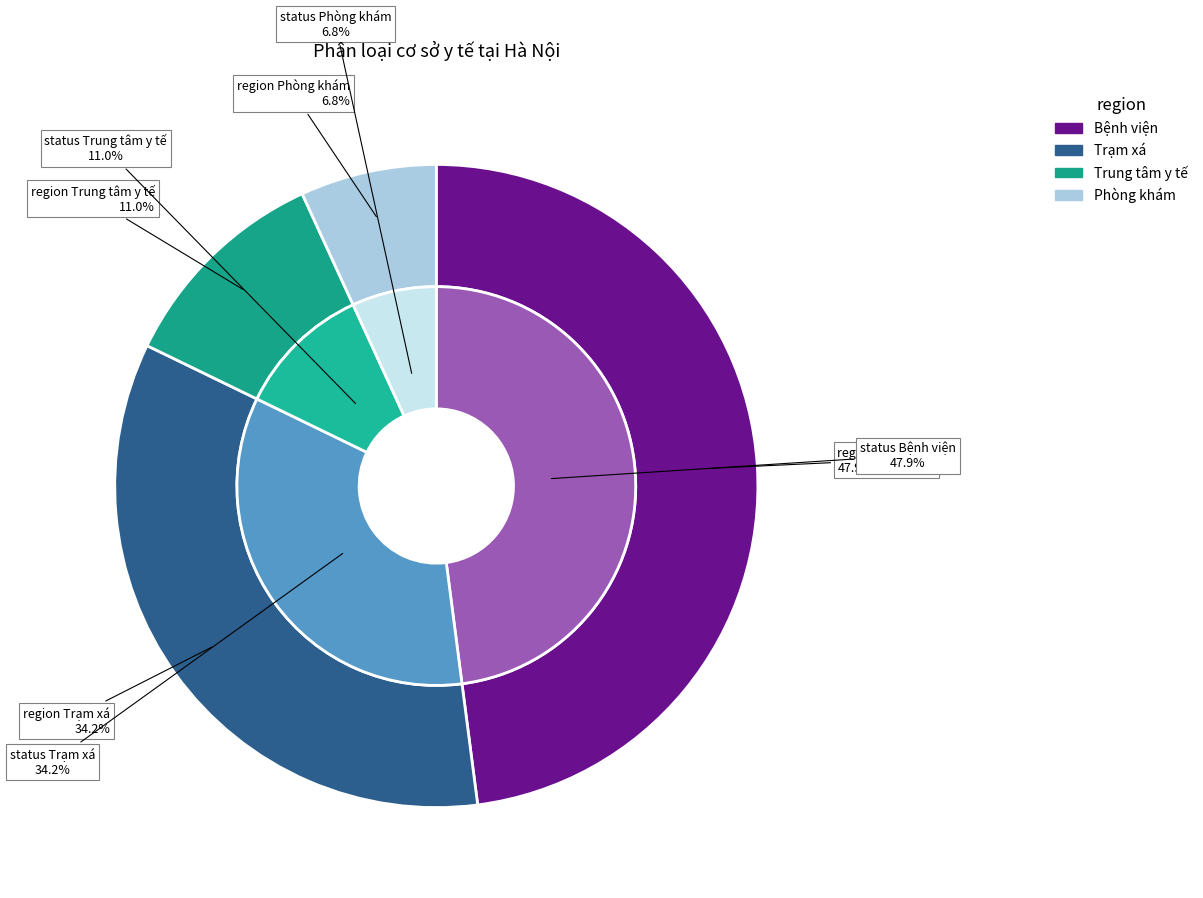

To the nearest percent, what is the difference between the largest and smallest slice percentages?

41%